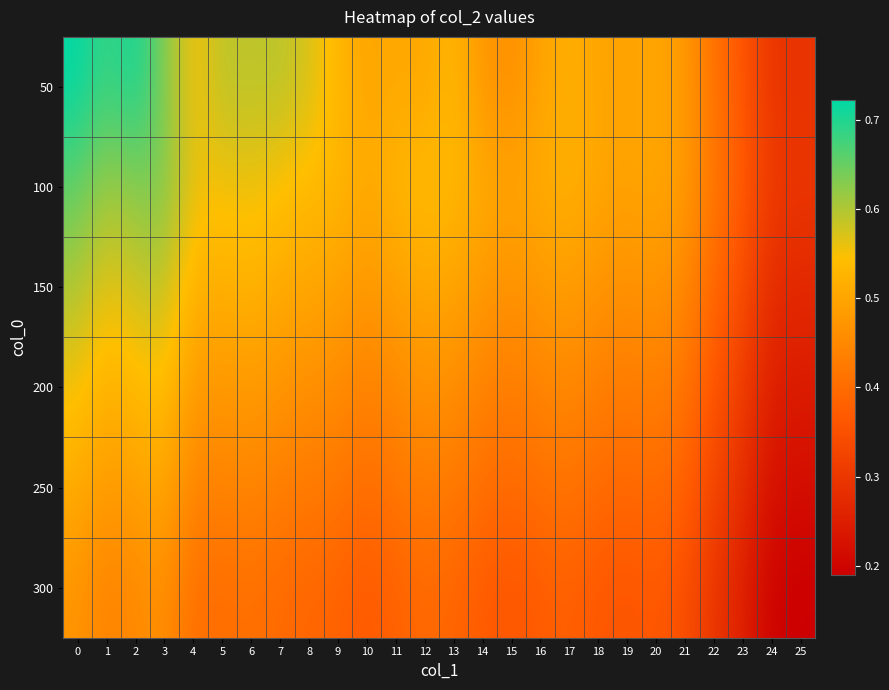

Reading right to left, transcribe all the data shown in this chart.

50: 25=0.3	24=0.3	23=0.4	22=0.4	21=0.5	20=0.5	19=0.5	18=0.5	17=0.5	16=0.5	15=0.5	14=0.5	13=0.5	12=0.5	11=0.5	10=0.5	9=0.5	8=0.6	7=0.6	6=0.6	5=0.6	4=0.5	3=0.6	2=0.7	1=0.7	0=0.7
100: 25=0.3	24=0.3	23=0.4	22=0.4	21=0.5	20=0.5	19=0.5	18=0.5	17=0.5	16=0.5	15=0.5	14=0.5	13=0.5	12=0.5	11=0.5	10=0.5	9=0.5	8=0.5	7=0.5	6=0.6	5=0.6	4=0.6	3=0.6	2=0.6	1=0.6	0=0.7
150: 25=0.3	24=0.3	23=0.3	22=0.4	21=0.5	20=0.5	19=0.5	18=0.5	17=0.5	16=0.5	15=0.5	14=0.5	13=0.5	12=0.5	11=0.5	10=0.5	9=0.5	8=0.5	7=0.5	6=0.5	5=0.5	4=0.5	3=0.6	2=0.6	1=0.6	0=0.6
200: 25=0.2	24=0.2	23=0.3	22=0.4	21=0.4	20=0.4	19=0.4	18=0.4	17=0.5	16=0.4	15=0.4	14=0.4	13=0.5	12=0.5	11=0.5	10=0.4	9=0.5	8=0.5	7=0.5	6=0.5	5=0.5	4=0.5	3=0.5	2=0.5	1=0.5	0=0.6
250: 25=0.2	24=0.2	23=0.3	22=0.3	21=0.4	20=0.4	19=0.4	18=0.4	17=0.4	16=0.4	15=0.4	14=0.4	13=0.4	12=0.4	11=0.4	10=0.4	9=0.4	8=0.4	7=0.4	6=0.4	5=0.4	4=0.4	3=0.5	2=0.5	1=0.5	0=0.5
300: 25=0.2	24=0.2	23=0.3	22=0.3	21=0.3	20=0.4	19=0.4	18=0.4	17=0.4	16=0.4	15=0.4	14=0.4	13=0.4	12=0.4	11=0.4	10=0.4	9=0.4	8=0.4	7=0.4	6=0.4	5=0.4	4=0.4	3=0.5	2=0.5	1=0.4	0=0.5